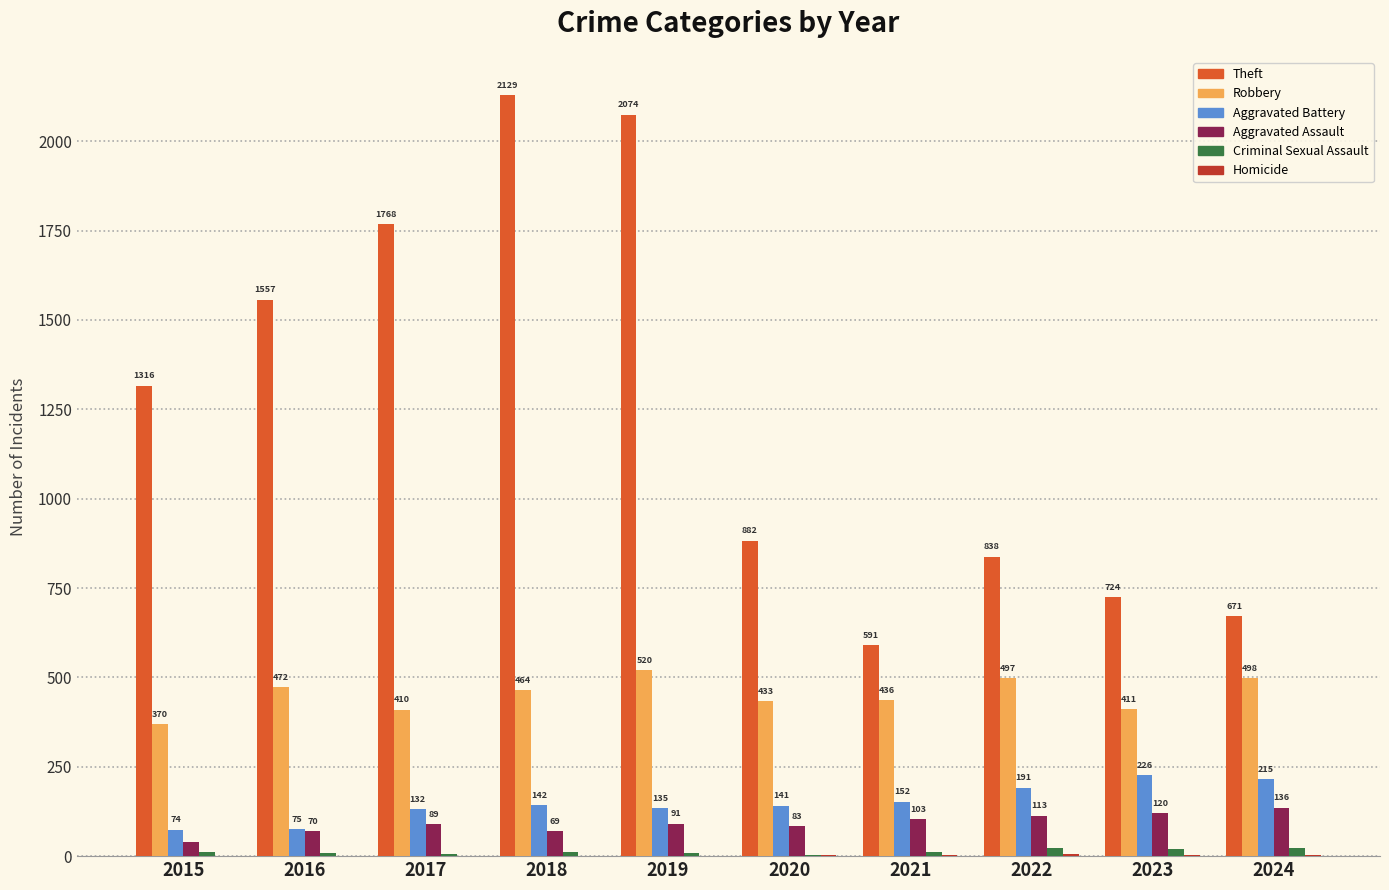

What is the highest value of the Theft series?

2129